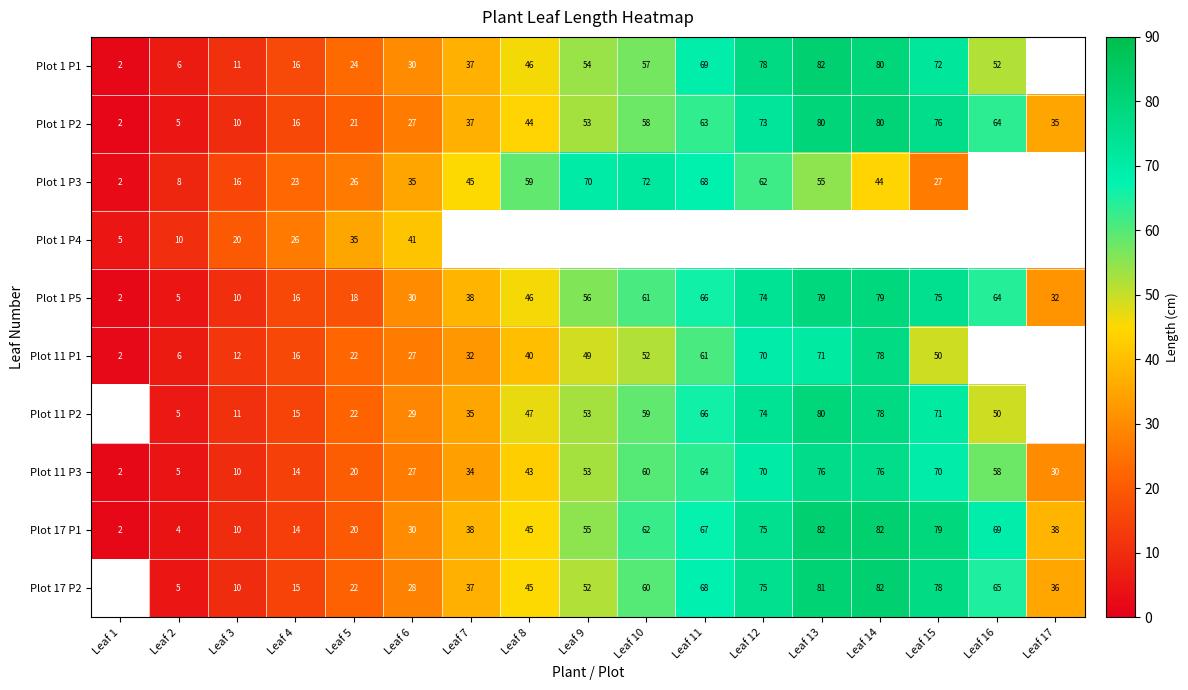

What is the maximum value for Plot 1 P2?

80